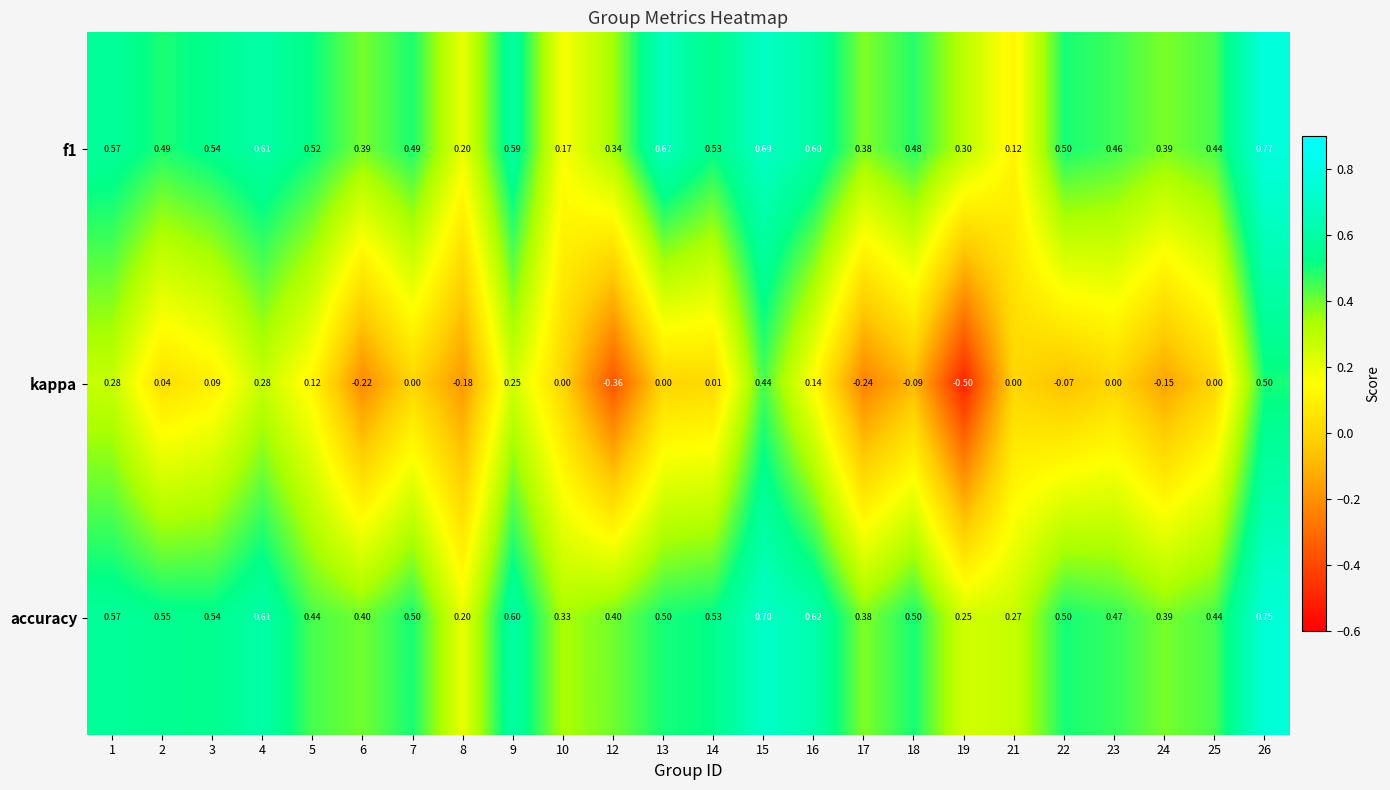

What is the total value across all series at 12?

0.4